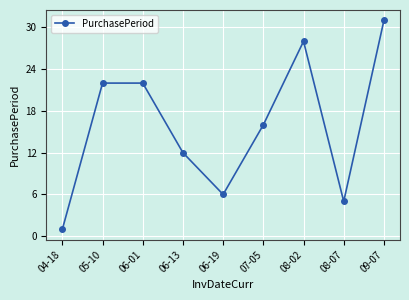

True or false: the data shows 2 at 08-07.

False